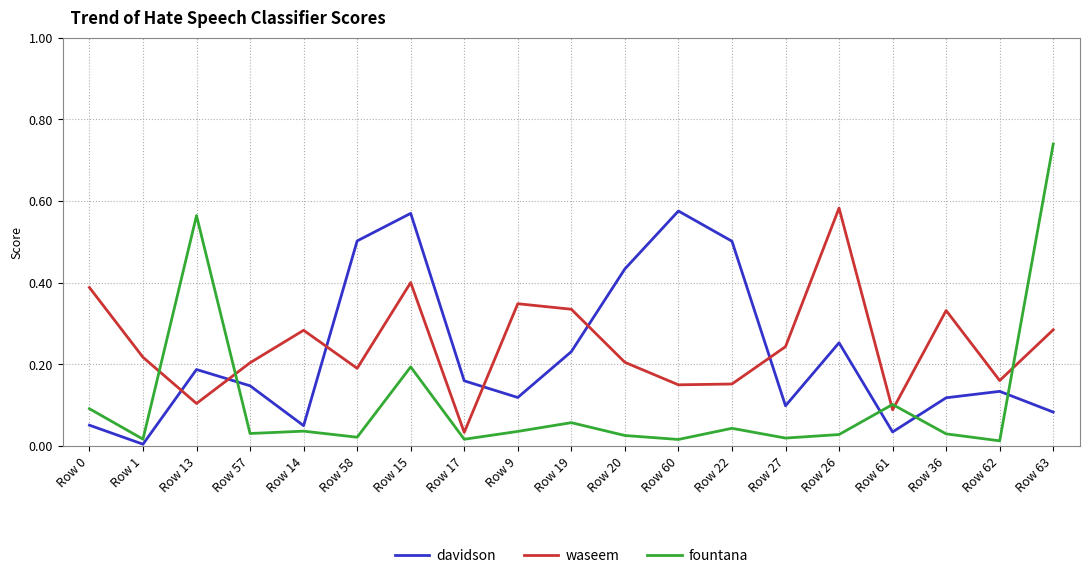

What position from the left is Row 62?

18